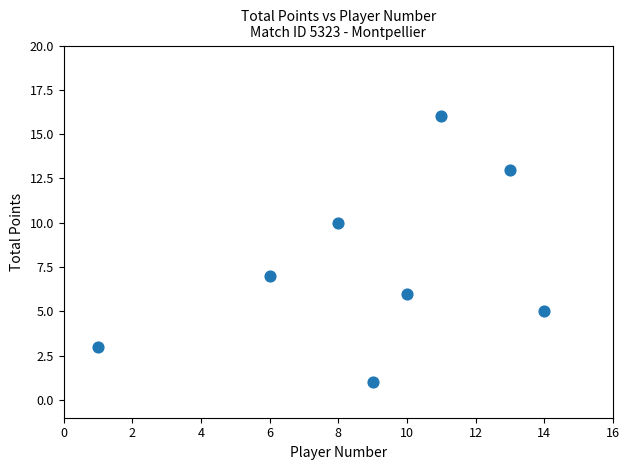

What Y value in the scatter plot is closest to 8?

7